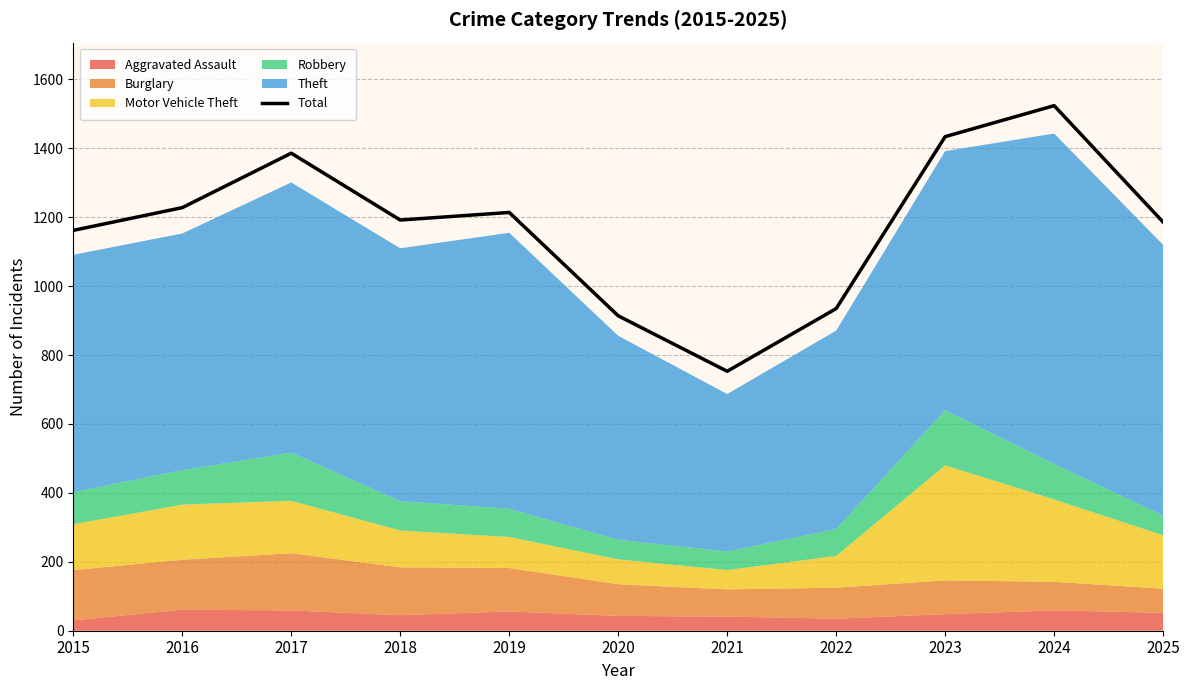

Reading right to left, what are all the values shown in this chart?

1186	1524	1434	935	753	914	1214	1192	1386	1228	1162